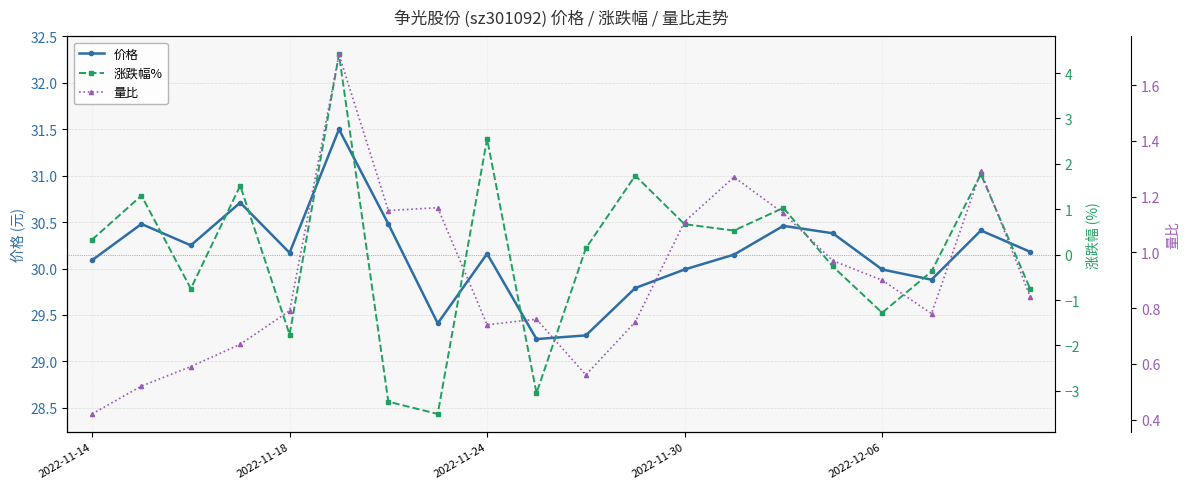

What is the sum of the 量比 values at 18 and 15?

2.3